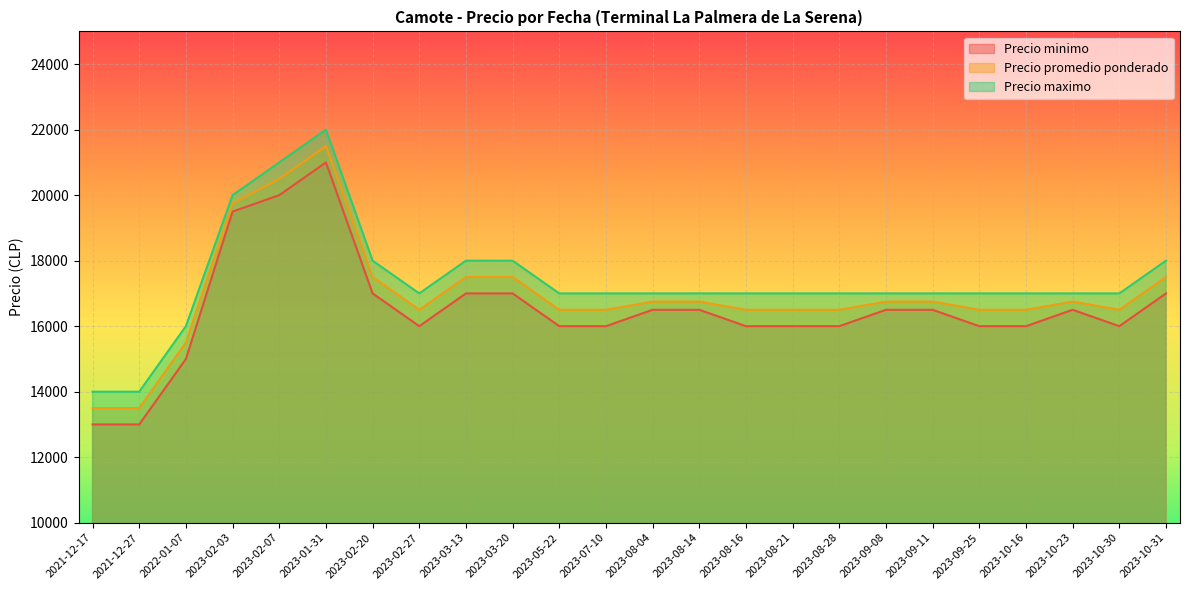

What is the label of the 5th point from the left?

2023-02-07